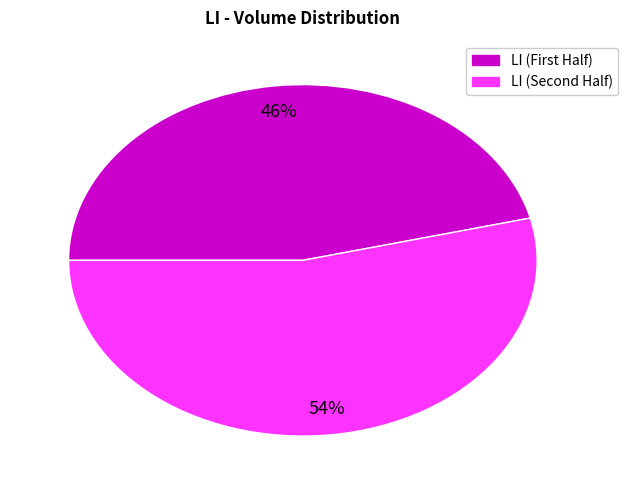

To the nearest percent, what is the difference between the largest and smallest slice percentages?

8%